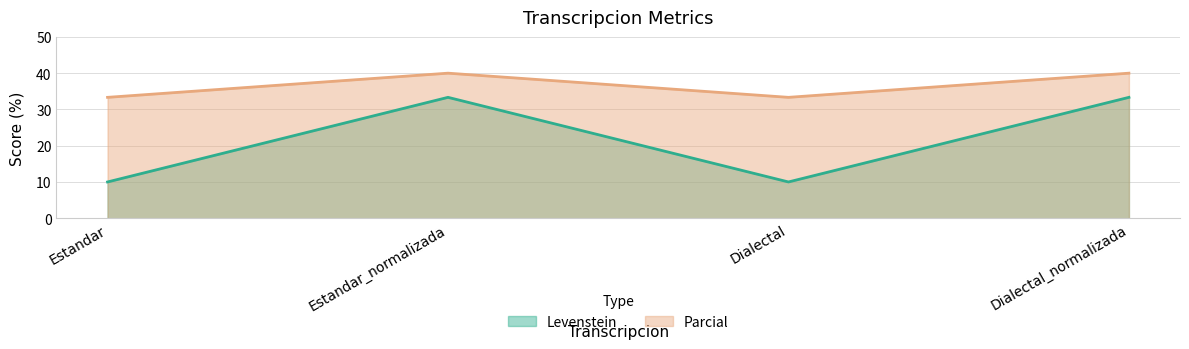

Reading left to right, transcribe all the data shown in this chart.

Levenstein: Estandar=10.0	Estandar_normalizada=33.3	Dialectal=10.0	Dialectal_normalizada=33.3
Parcial: Estandar=33.3	Estandar_normalizada=40.0	Dialectal=33.3	Dialectal_normalizada=40.0